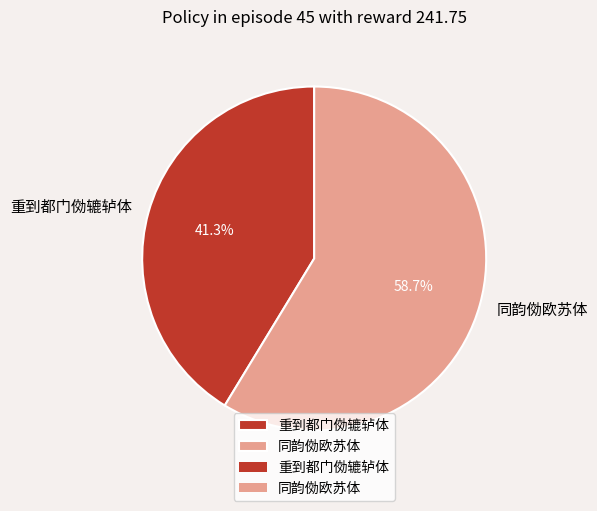

Is it true that 同韵俲欧苏体 is 59% of the pie?

True